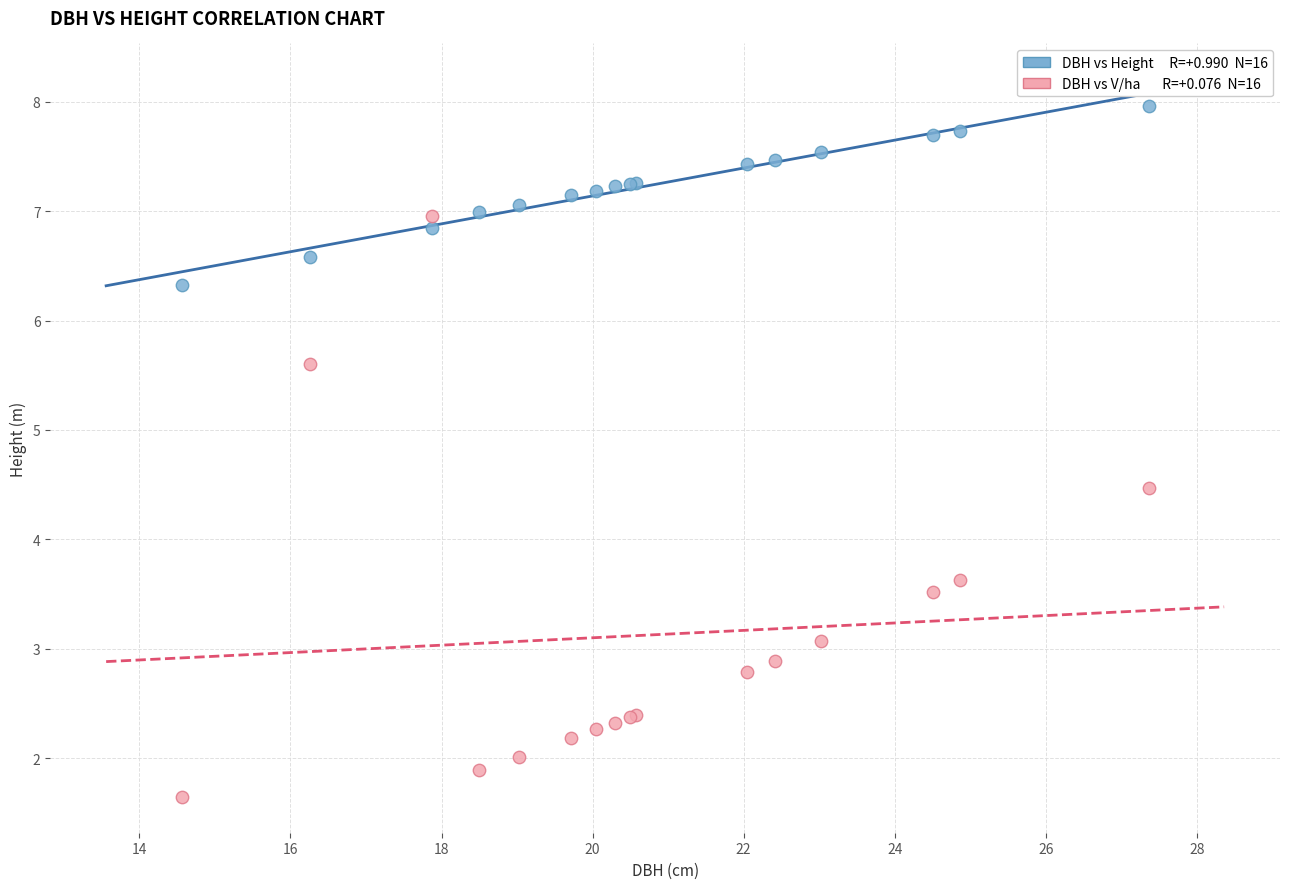

Across all series, what Y value is closest to 4?

3.6